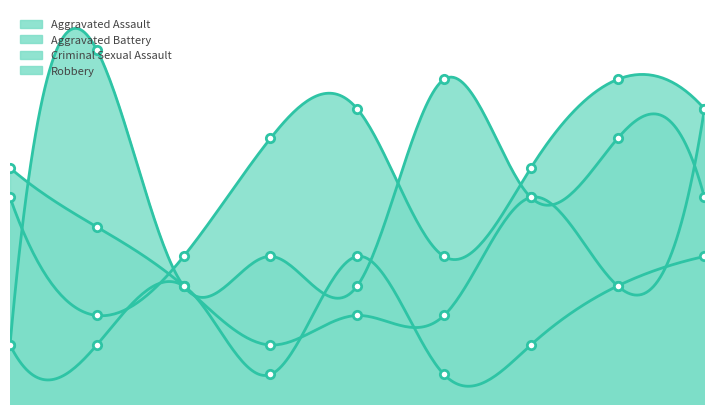

What is the lowest value of the Aggravated Assault series?

3